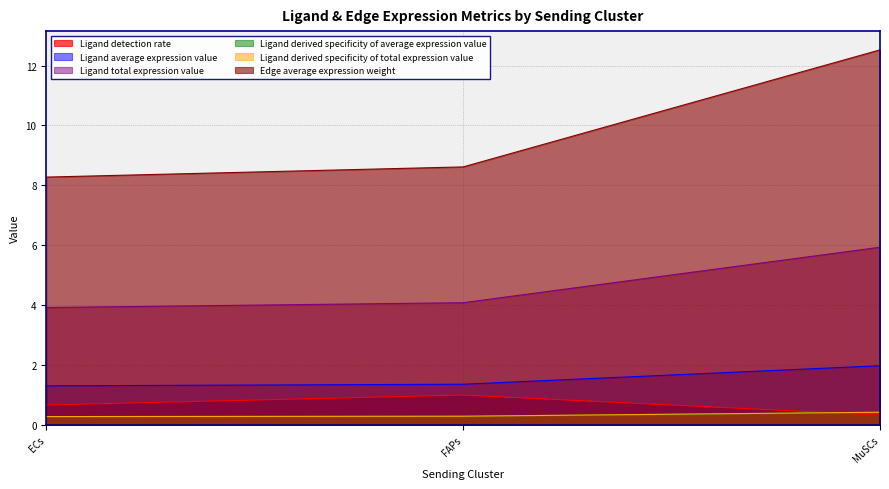

What is the label of the 2nd point from the left?

FAPs